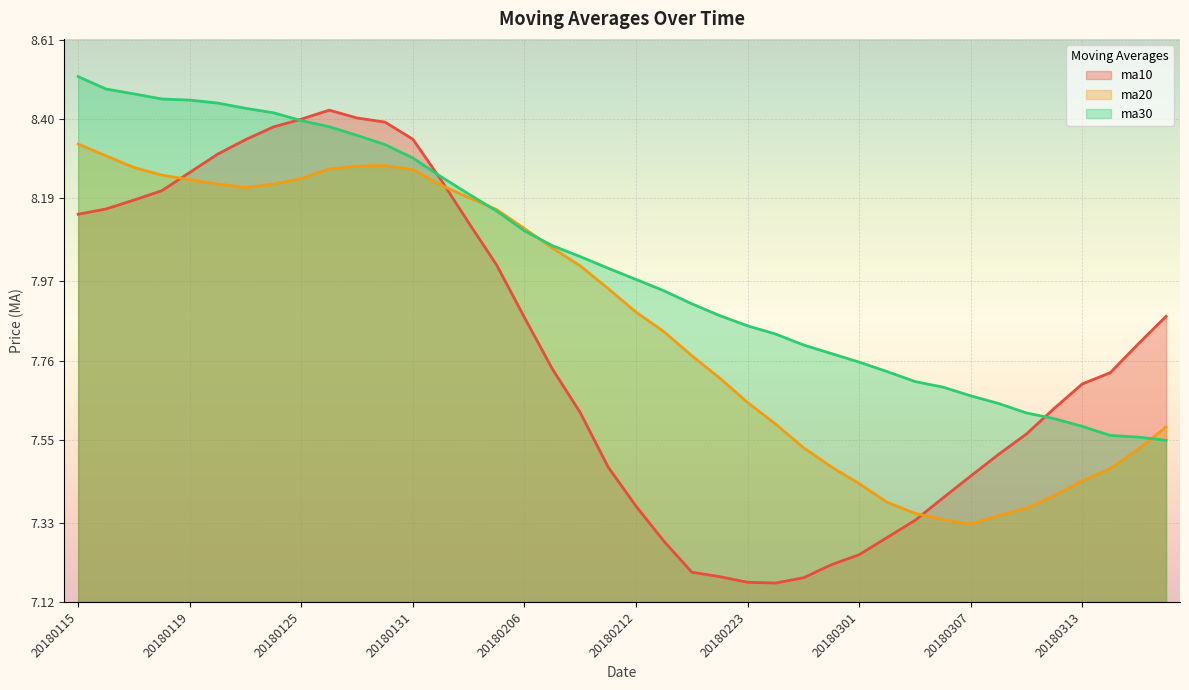

Is it true that ma10 equals 14.7 at 20180118?

False